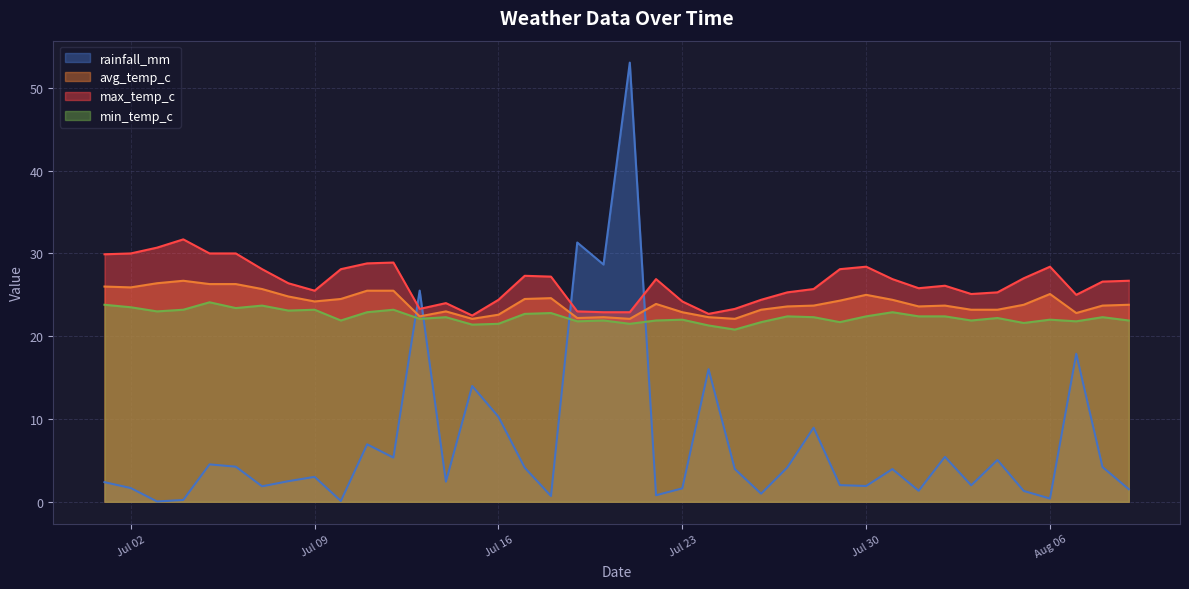

Reading right to left, list all the values displayed in this chart.

rainfall_mm: 1.5	4.2	17.9	0.4	1.3	5.0	2.0	5.4	1.3	4.0	1.9	2.0	8.9	4.2	1.0	4.0	16.0	1.6	0.8	53.0	28.7	31.3	0.7	4.1	10.3	14.0	2.4	25.5	5.3	6.9	0.1	3.0	2.5	1.9	4.2	4.5	0.2	0.0	1.7	2.4
avg_temp_c: 23.8	23.7	22.8	25.1	23.8	23.2	23.2	23.7	23.6	24.4	25.0	24.3	23.7	23.6	23.2	22.1	22.3	22.9	23.9	22.1	22.3	22.2	24.6	24.5	22.6	22.1	23.0	22.4	25.5	25.5	24.5	24.2	24.8	25.7	26.3	26.3	26.7	26.4	25.9	26.0
max_temp_c: 26.7	26.6	25.0	28.4	27.0	25.3	25.1	26.1	25.8	26.9	28.4	28.1	25.7	25.3	24.4	23.3	22.7	24.2	26.9	22.9	22.9	23.0	27.2	27.3	24.4	22.5	24.0	23.3	28.9	28.8	28.1	25.5	26.4	28.1	30.0	30.0	31.7	30.7	30.0	29.9
min_temp_c: 21.9	22.3	21.8	22.0	21.6	22.2	21.9	22.4	22.4	22.9	22.4	21.7	22.3	22.4	21.7	20.8	21.3	22.0	21.9	21.5	21.9	21.8	22.8	22.7	21.5	21.4	22.3	22.1	23.2	22.9	21.9	23.2	23.1	23.7	23.4	24.1	23.2	23.0	23.5	23.8